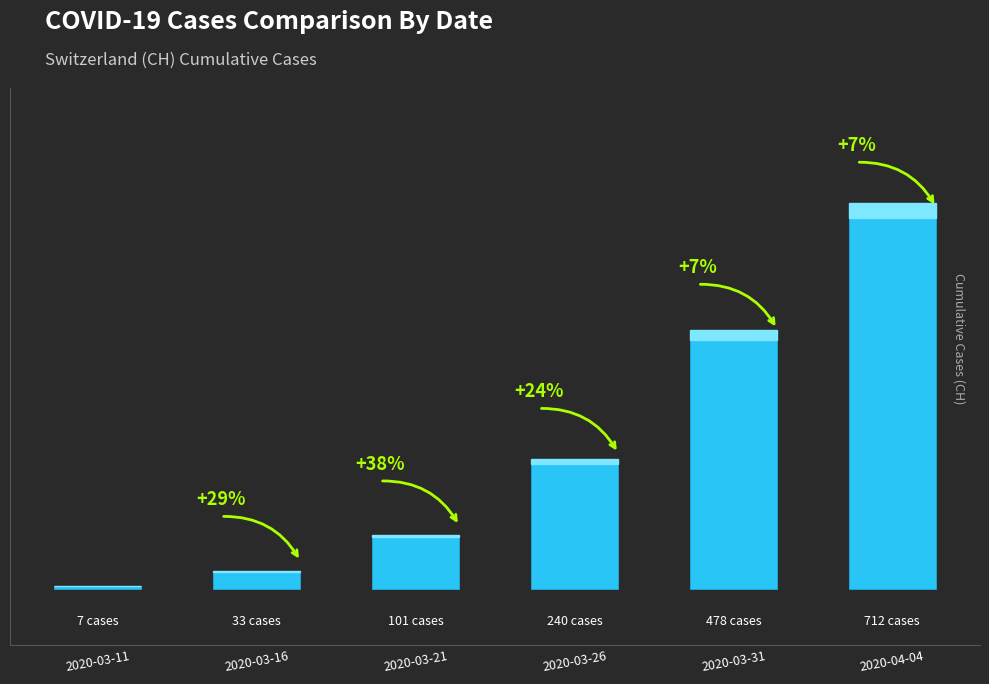

Reading left to right, extract all data points from this chart.

7	33	101	240	478	712